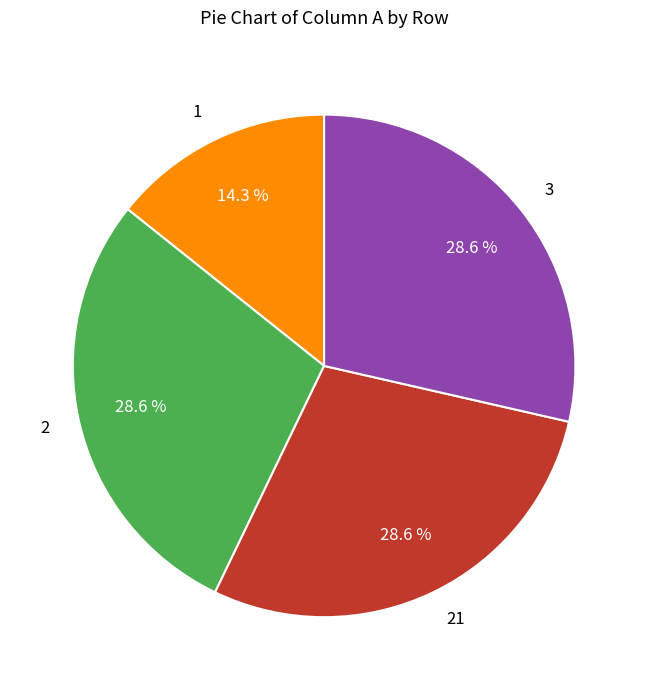

Does 3 account for over 50% of the chart?

No